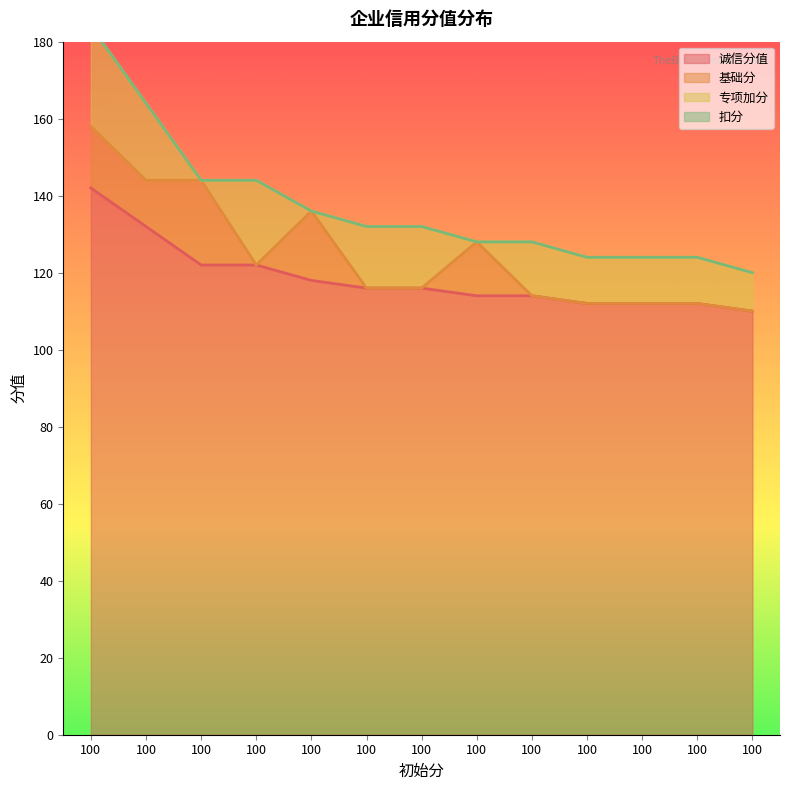

At which label is 诚信分值 closest to 126?

100